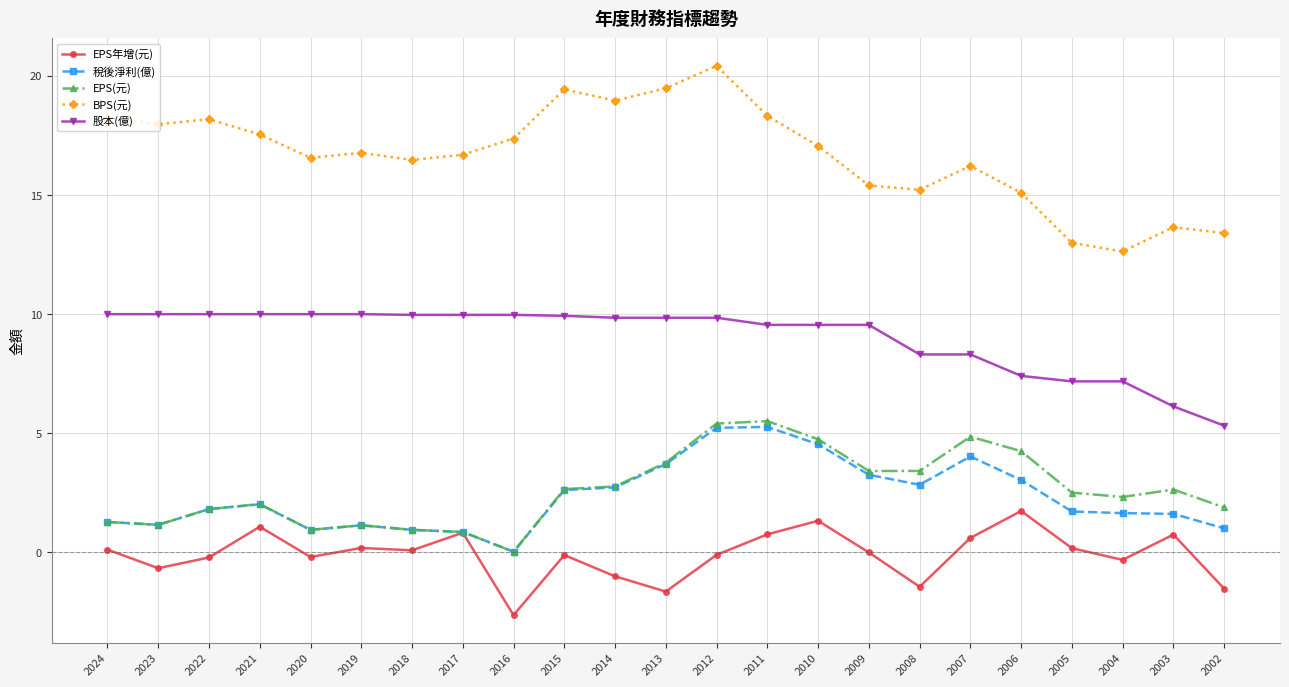

In 稅後淨利(億), how many points are lower than both neighbors (excluding endpoints)?

4